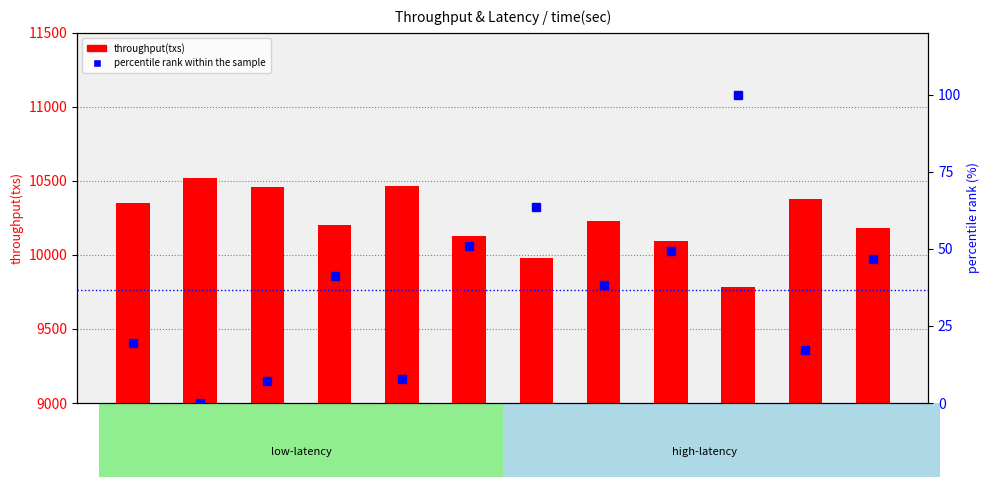

Where is percentile rank within the sample nearest to the value 50?

40